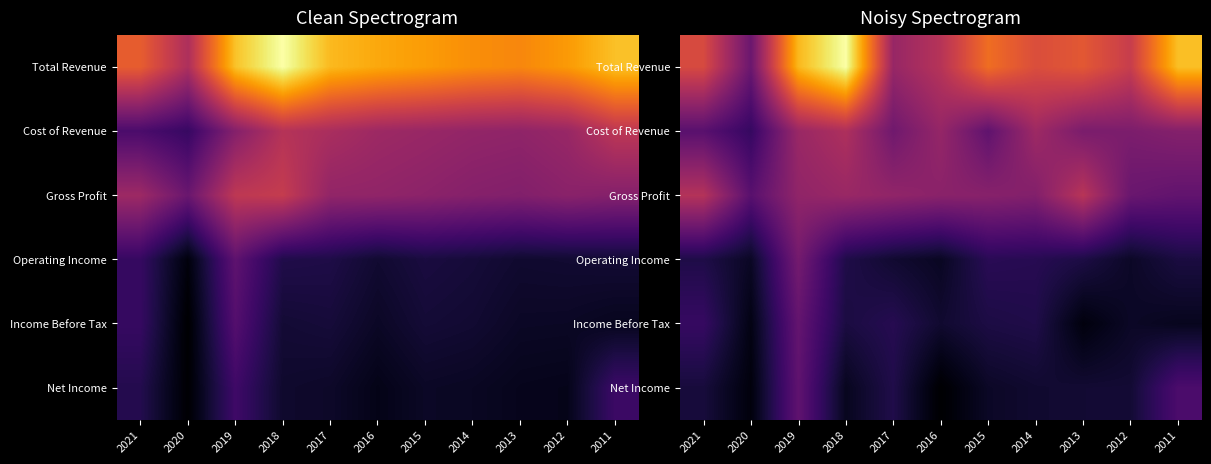

True or false: Operating Income has a value of 114767.7 at 2021.

False